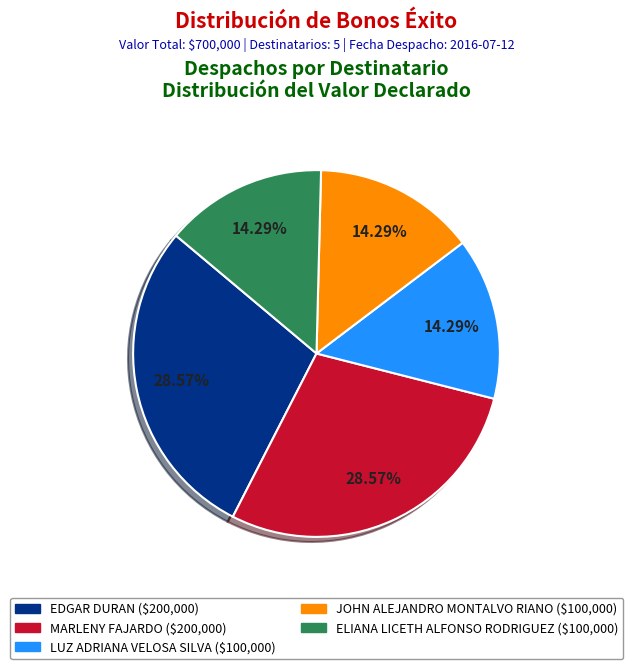

Does any single category account for the majority?

No